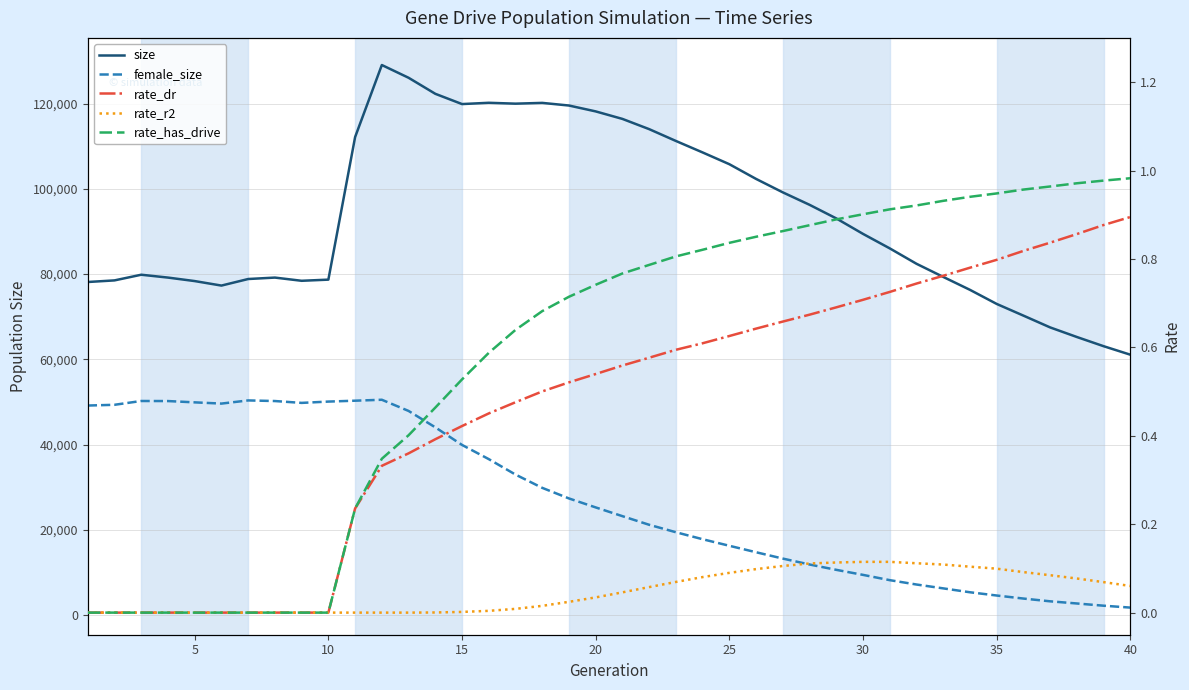

How many data points does each series have?

40